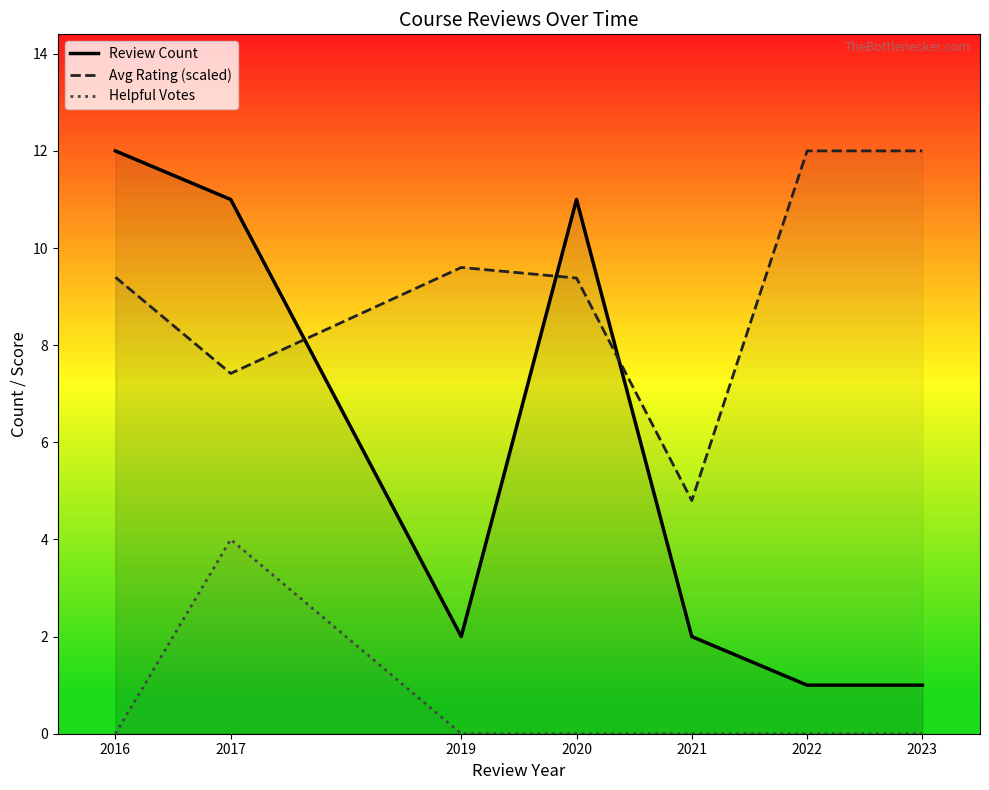

Does the chart have visible grid lines?

No